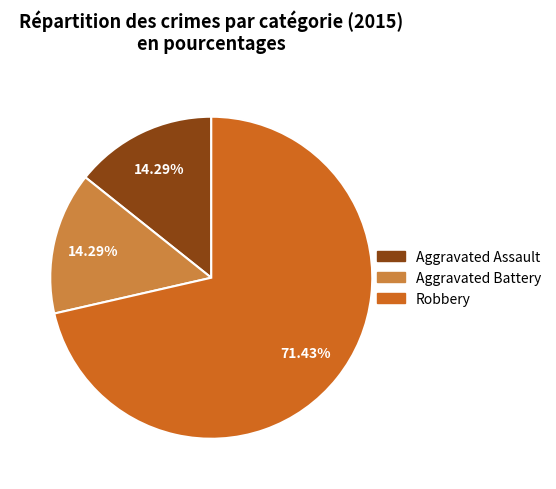

What is the largest slice in the pie chart?

Robbery